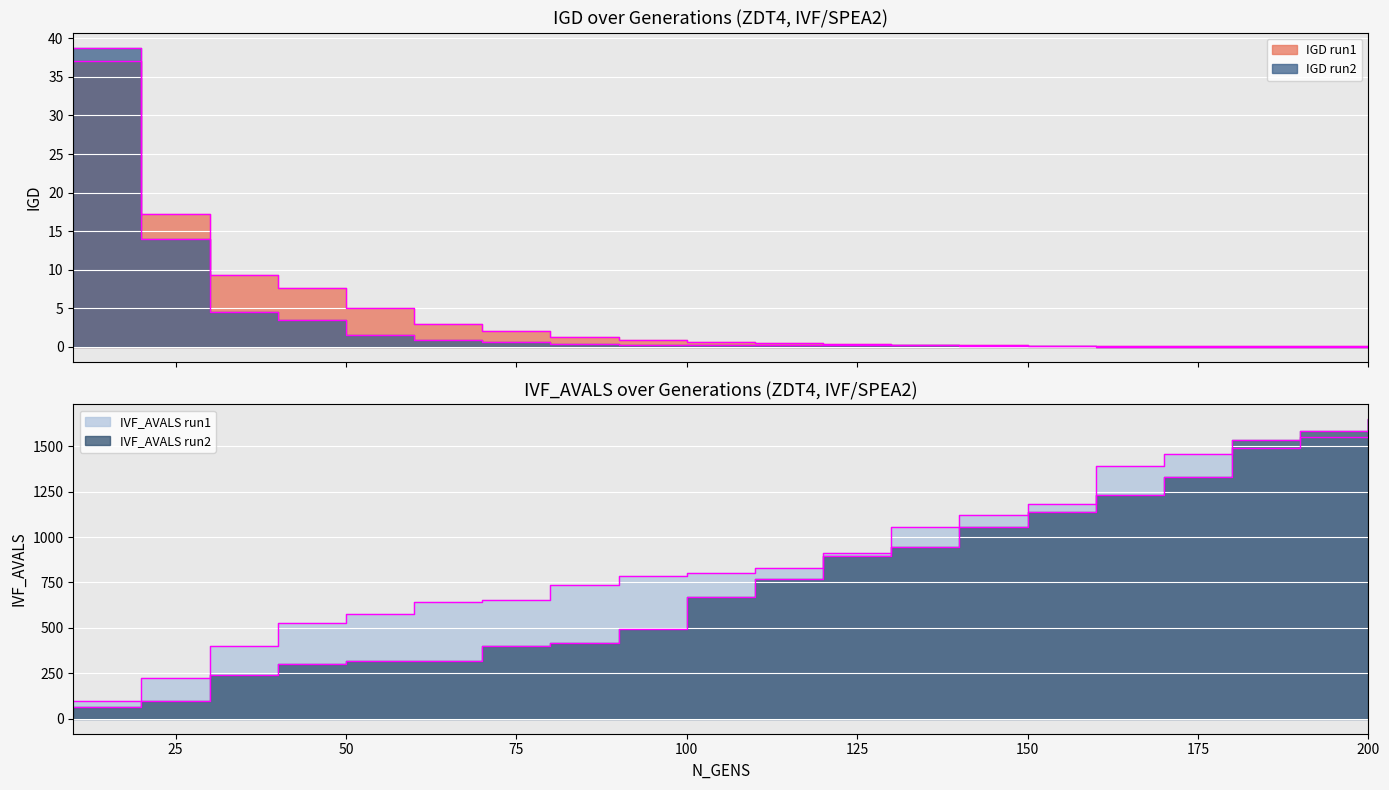

What are all the series names shown in the legend?

IGD_run1, IGD_run2, IVF_AVALS_run1, IVF_AVALS_run2